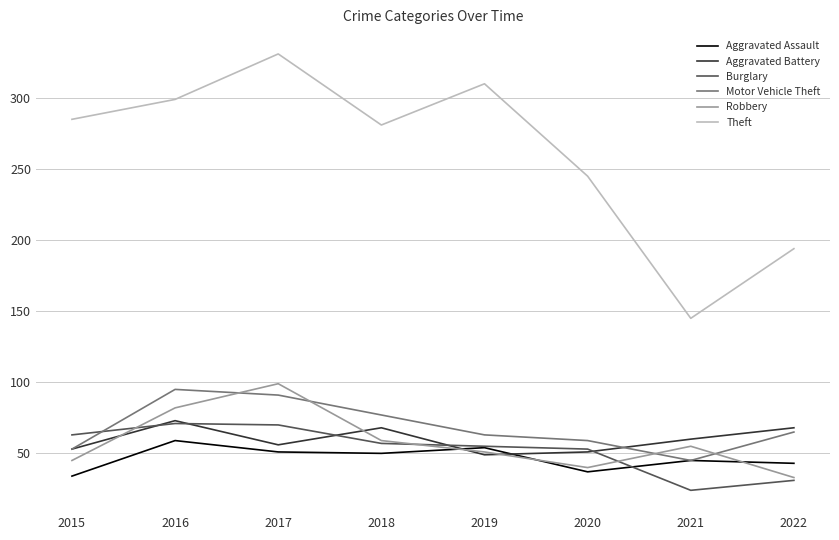

Read the Aggravated Assault value at 2022, to the nearest 10.

40